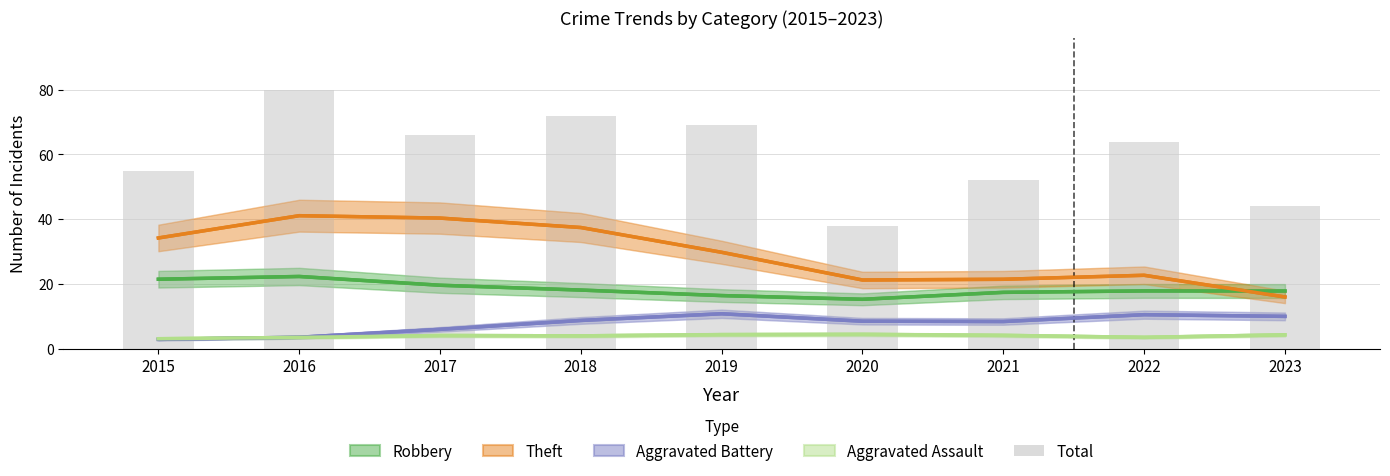

What is the difference between the maximum and minimum values in the Theft series?

25.1